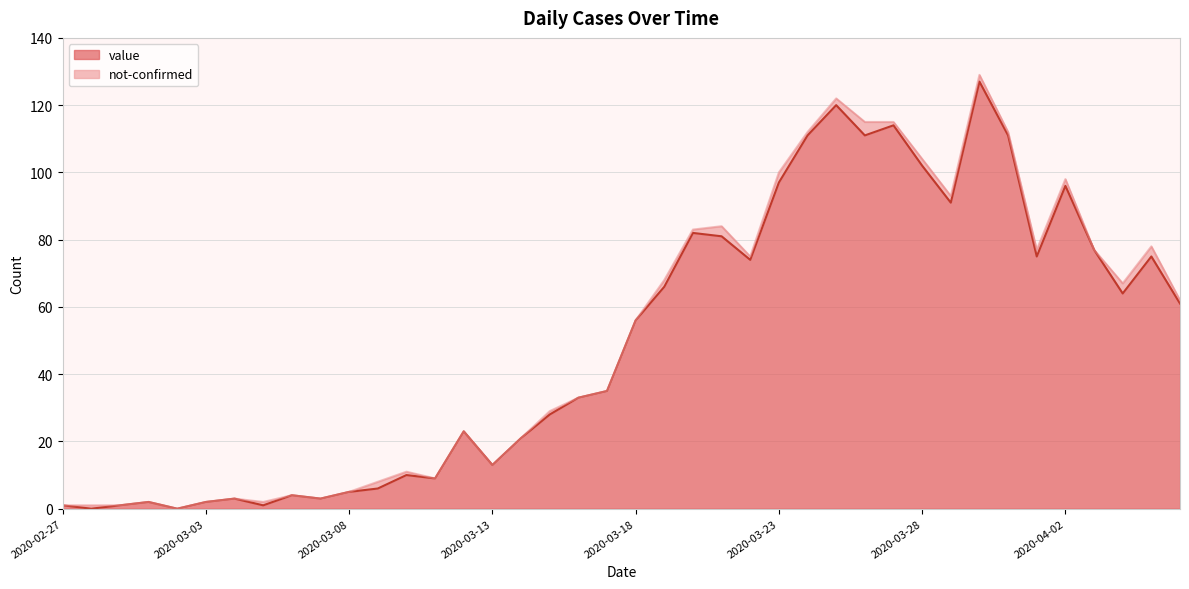

What is the value of the 22nd point from the left?

66